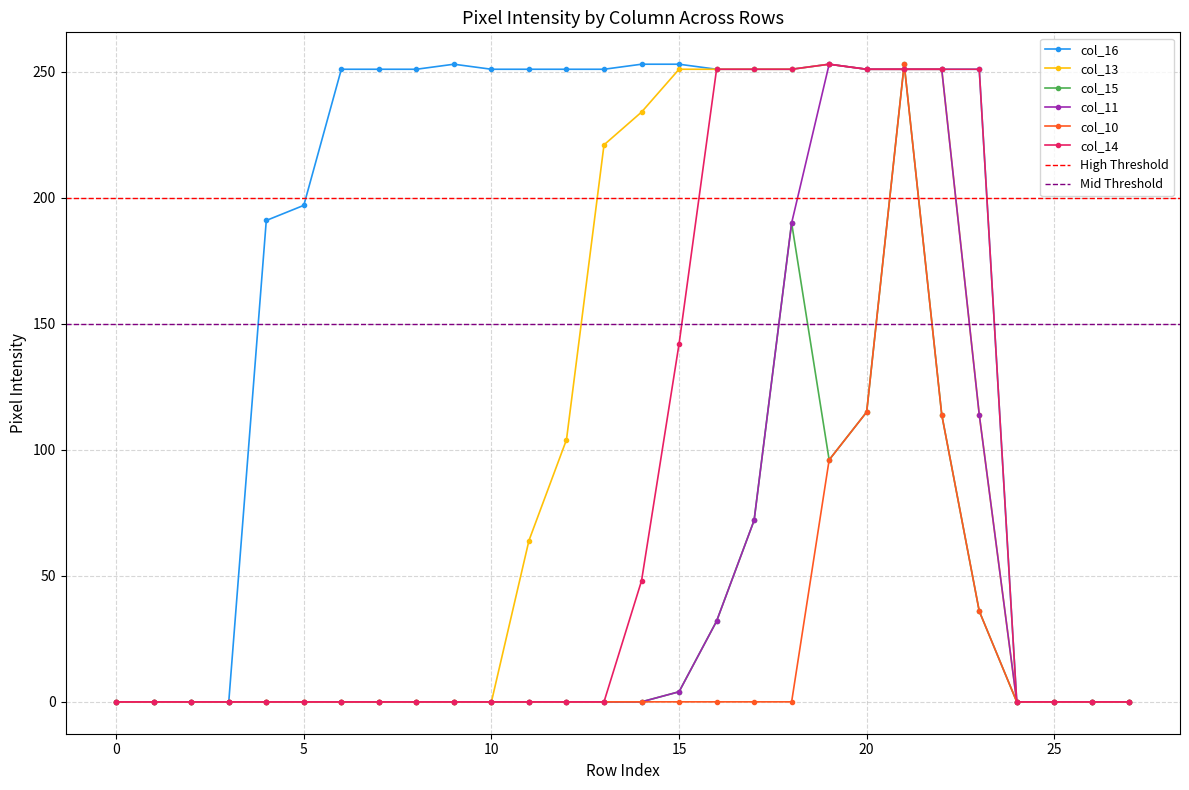

Does the chart display data point markers on the line(s)?

Yes